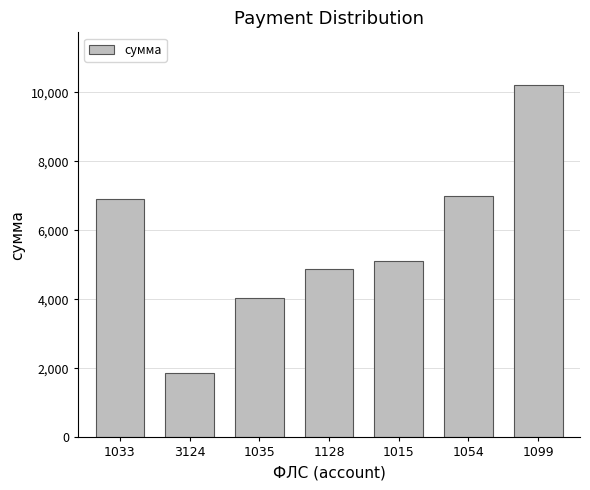

True or false: the data shows 6907.2 at 1099.

False